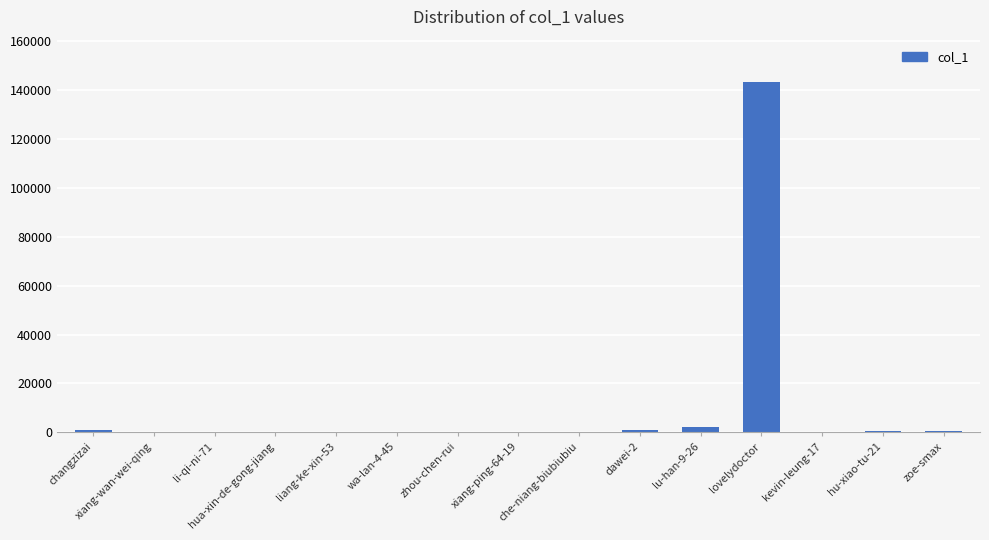

What is the change in value from changzizai to hu-xiao-tu-21?

-672